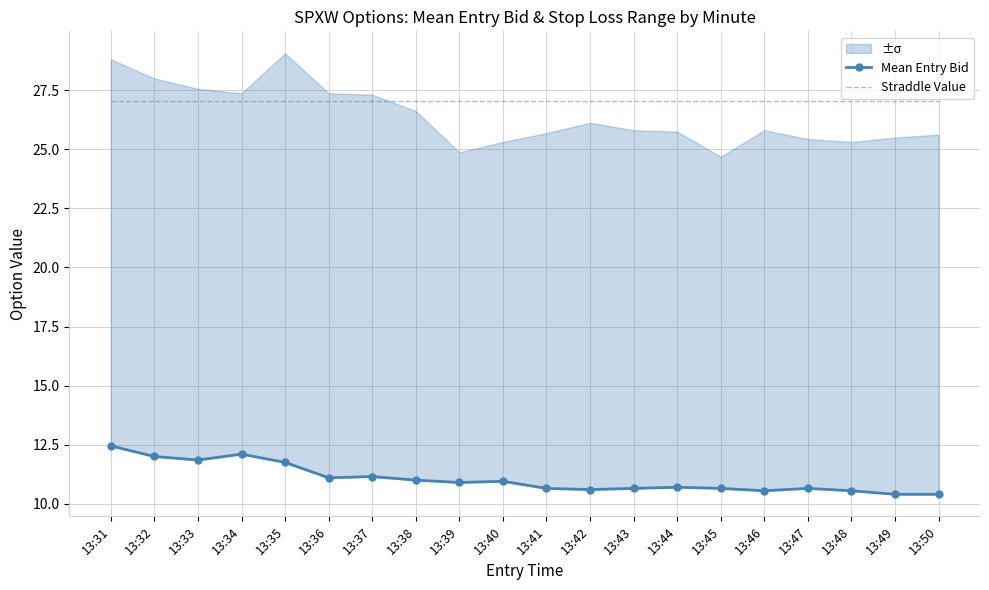

The value of Straddle Value at 13:38 is 27.1. True or false?

True